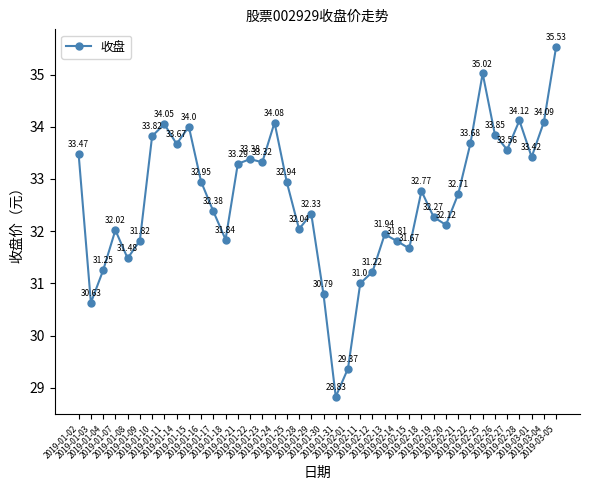

How many data points are above 32?

27